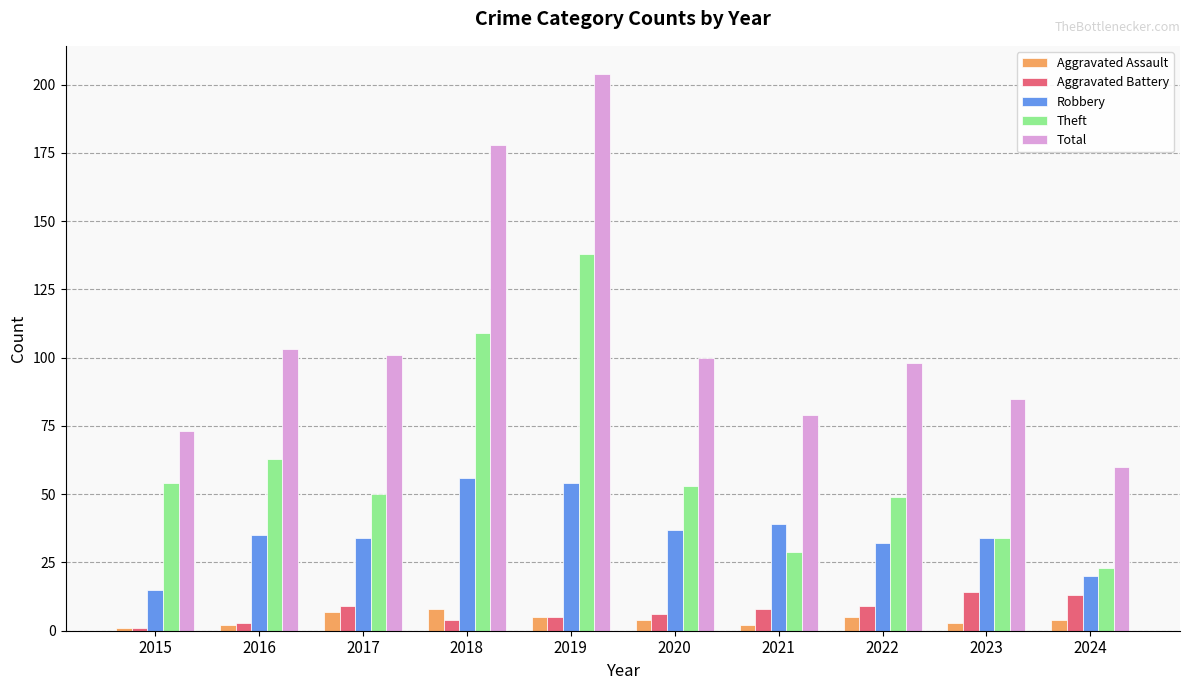

What is the average value of the Total series?

108